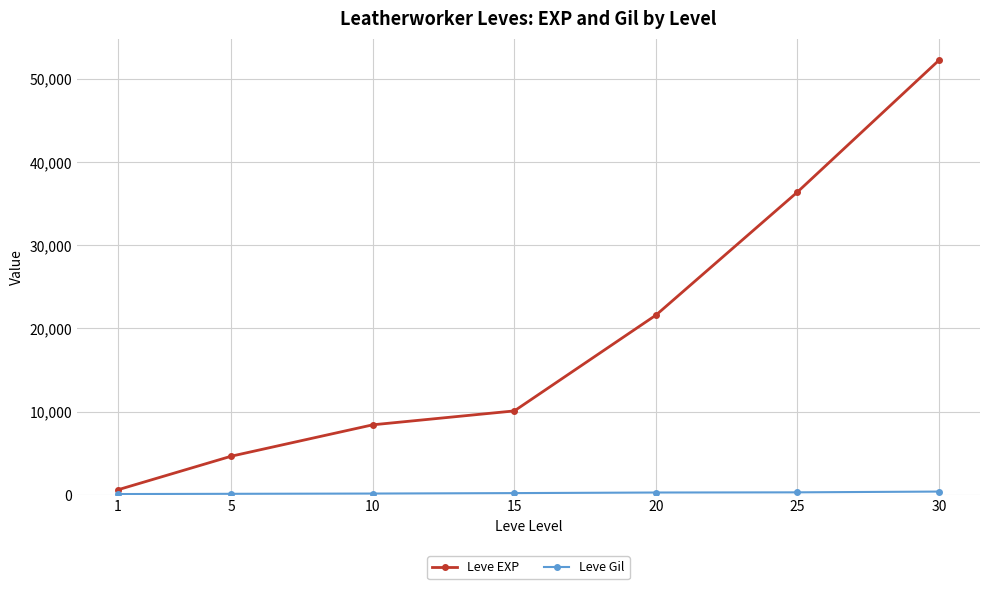

Rank the categories by Leve EXP value from highest to lowest.

30, 25, 20, 15, 10, 5, 1